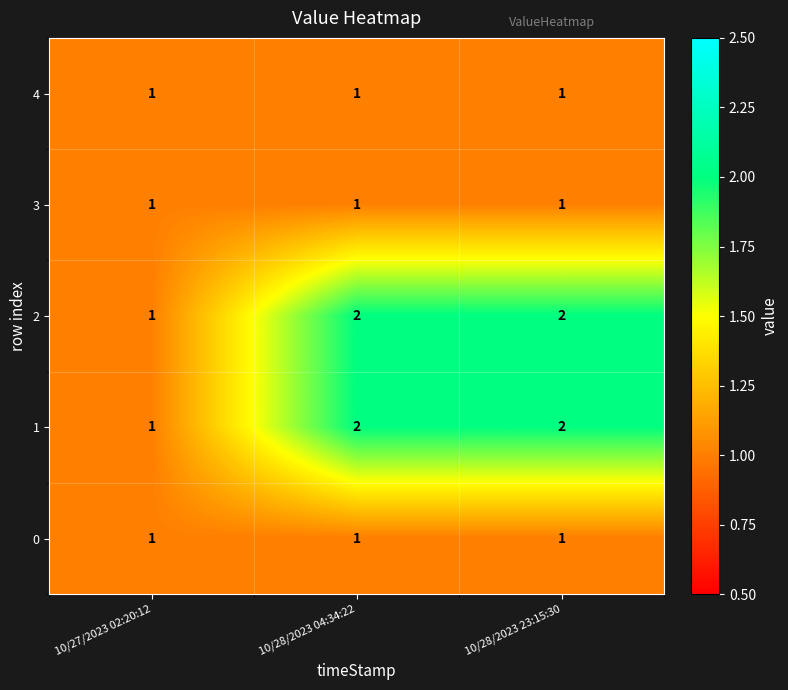

True or false: 0 has a value of 1 at 10/28/2023 04:34:22.

True